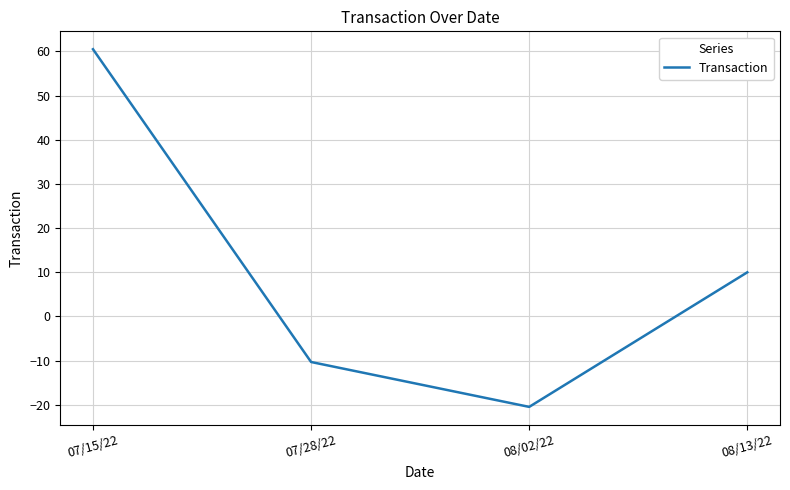

The chart shows a value of 80.4 at 07/15/22. True or false?

False